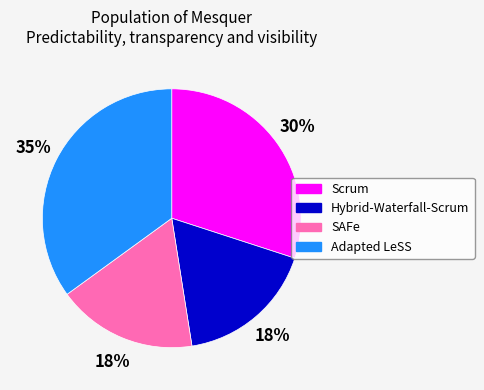

How many slices are in this pie chart?

4